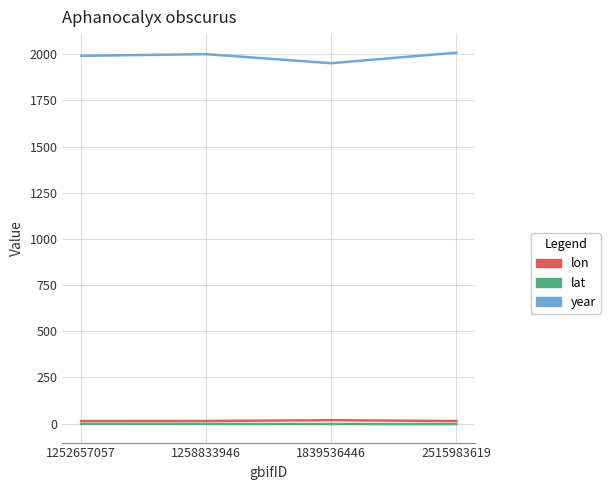

The value of year at 1258833946 is 2001.0. True or false?

True